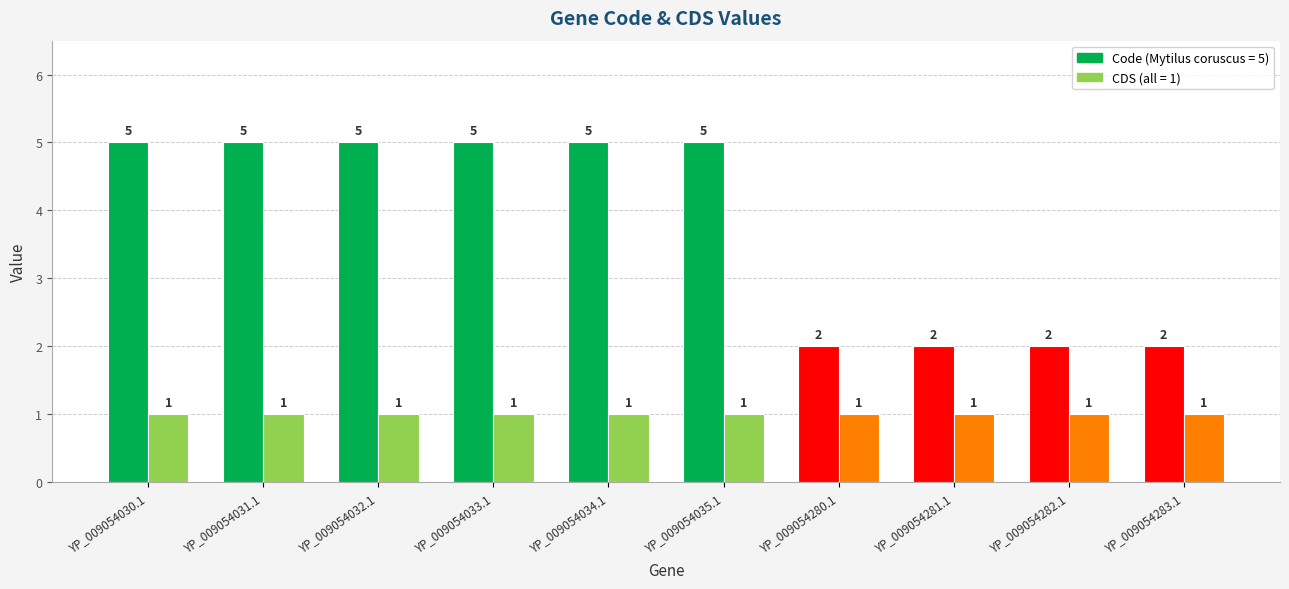

Is it true that Code equals 2 at YP_009054283.1?

True